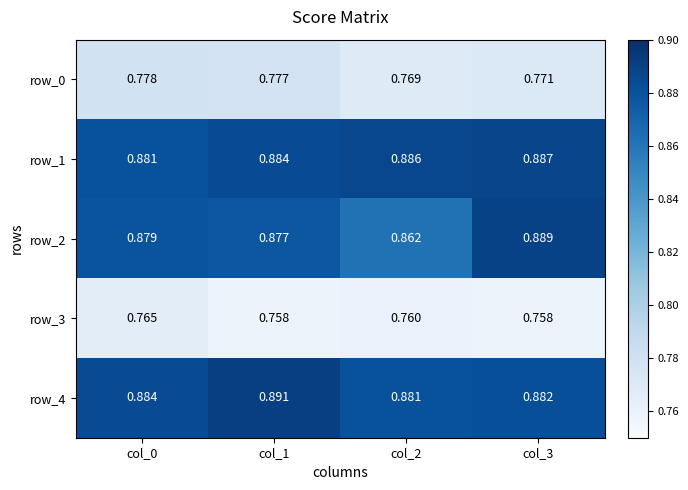

Count the row_4 values in the range 0 to 1.

4